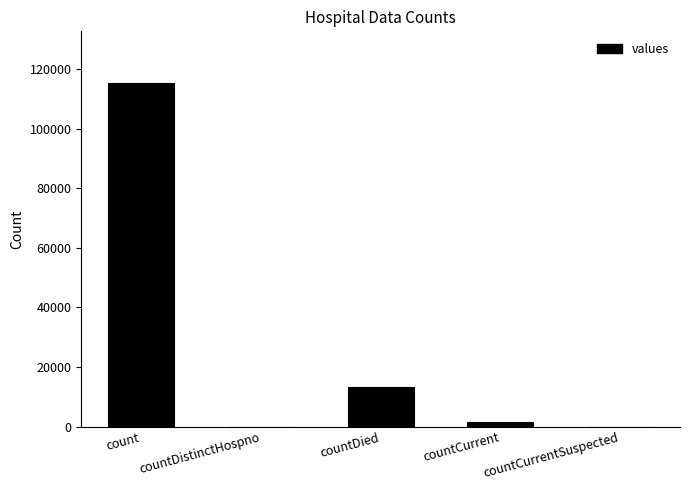

What is the sum of the values at countDied and count?

128722